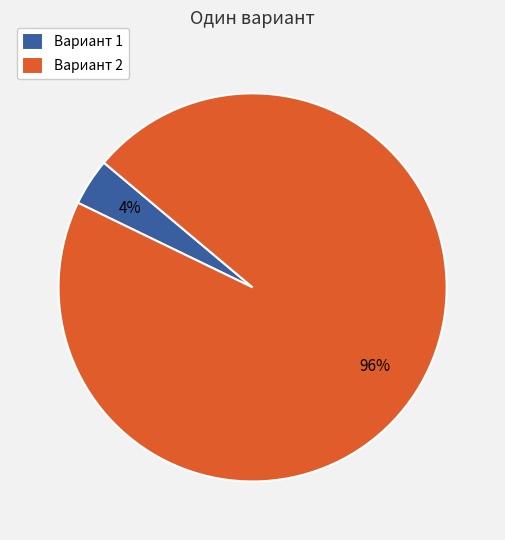

To the nearest percent, what percentage of the pie is Вариант 2?

96%